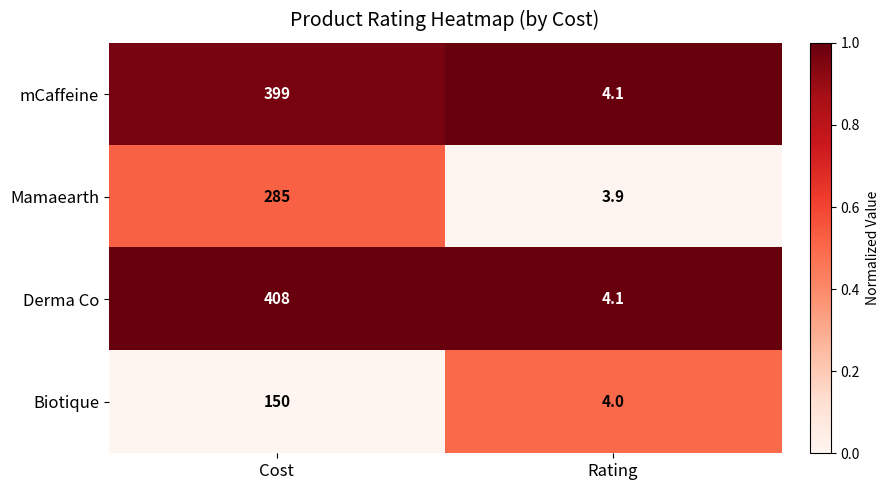

At which category is the sum across all series the highest?

Cost